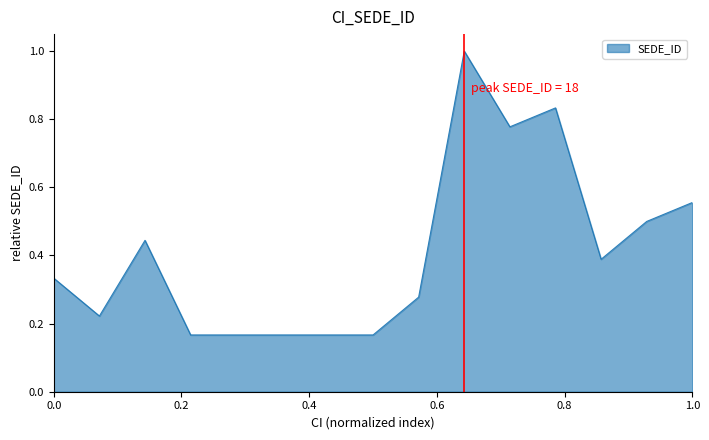

Does the chart display data point markers on the line(s)?

No